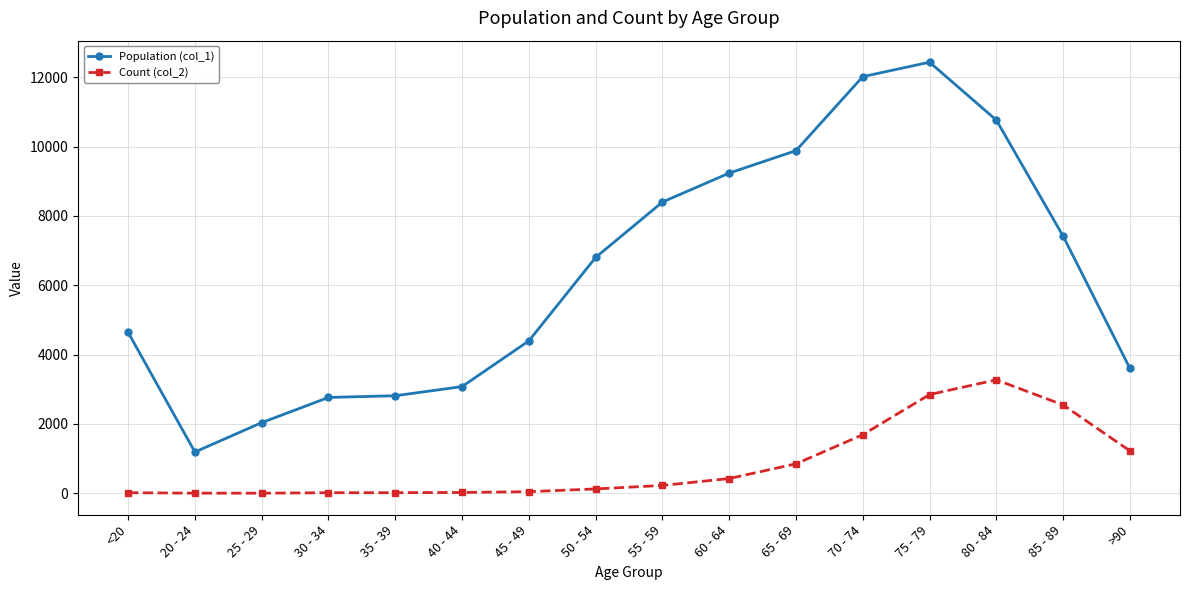

What is the label of the 2nd point from the left?

20 - 24